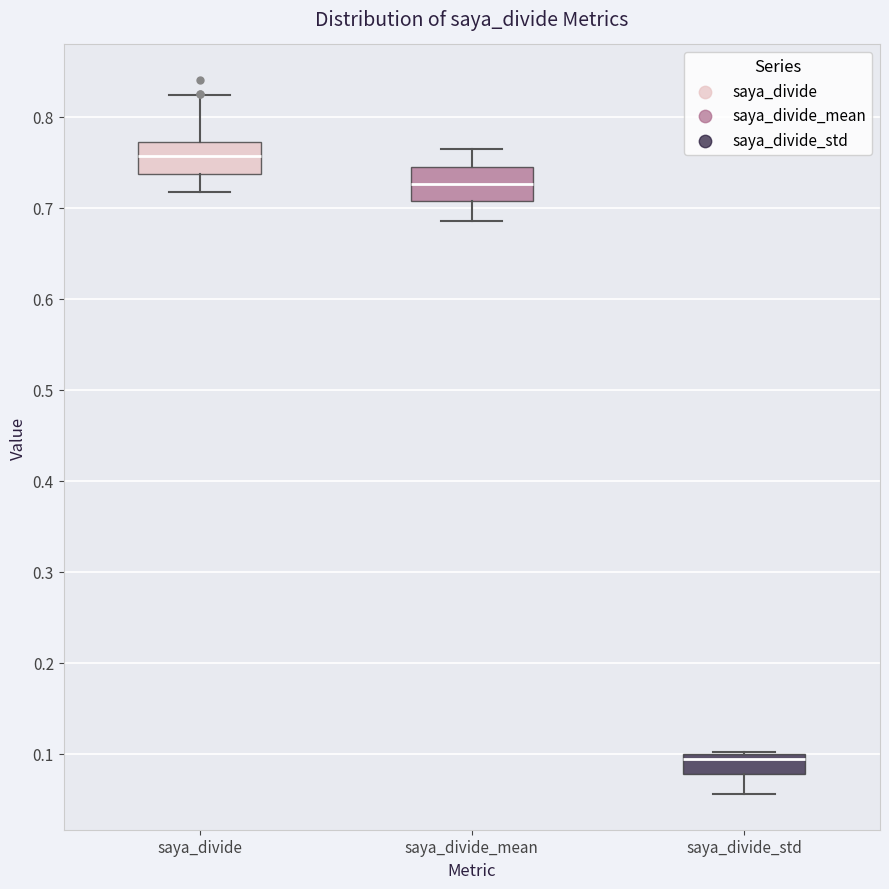

Reading left to right, read every box against the y-axis: the position of its median line, the range the box covers, and the ends of its whiskers. The values are not printed on the chart, so give them approximately, as read against the axis.

saya_divide: median 0.76, box 0.74 to 0.77, whiskers 0.72 to 0.82
saya_divide_mean: median 0.73, box 0.71 to 0.74, whiskers 0.69 to 0.76
saya_divide_std: median 0.09, box 0.08 to 0.10, whiskers 0.06 to 0.10